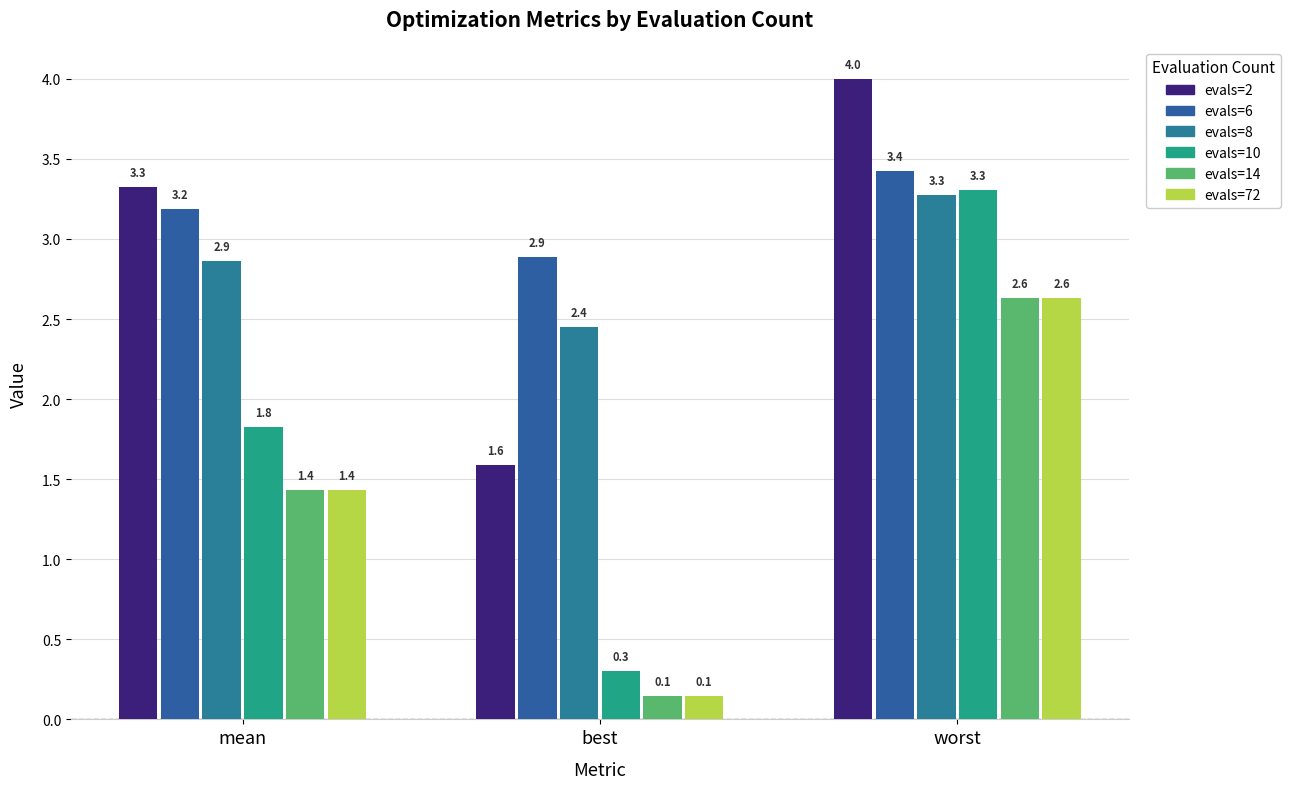

What is the sum of the evals=6 values at worst and mean?

6.6